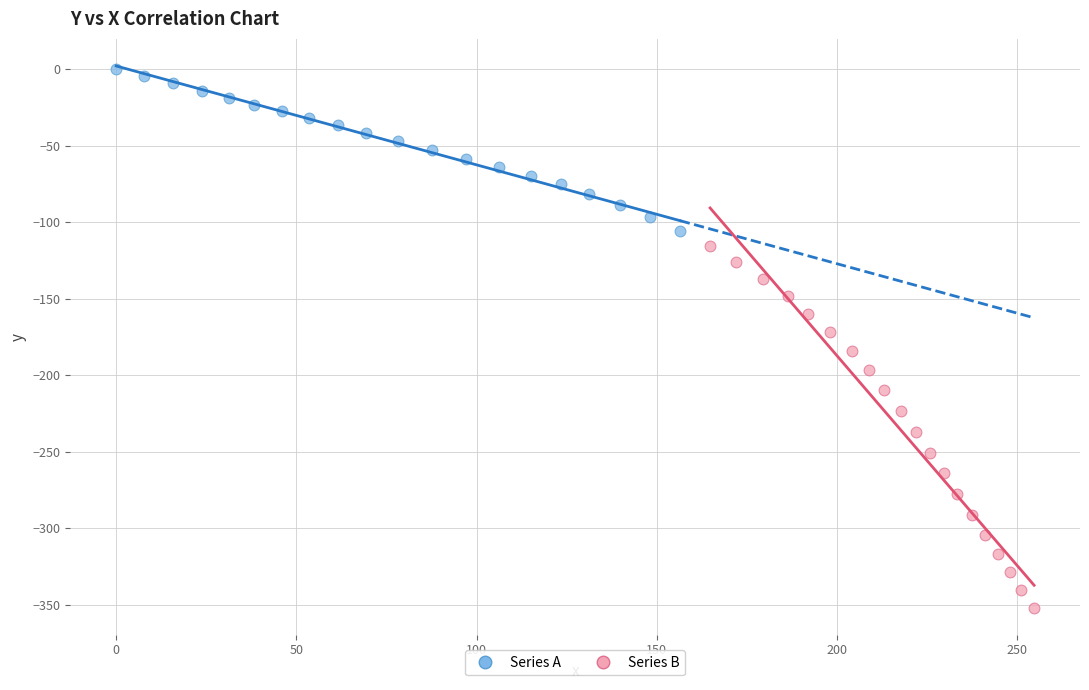

Which series reaches the minimum Y coordinate?

Series B